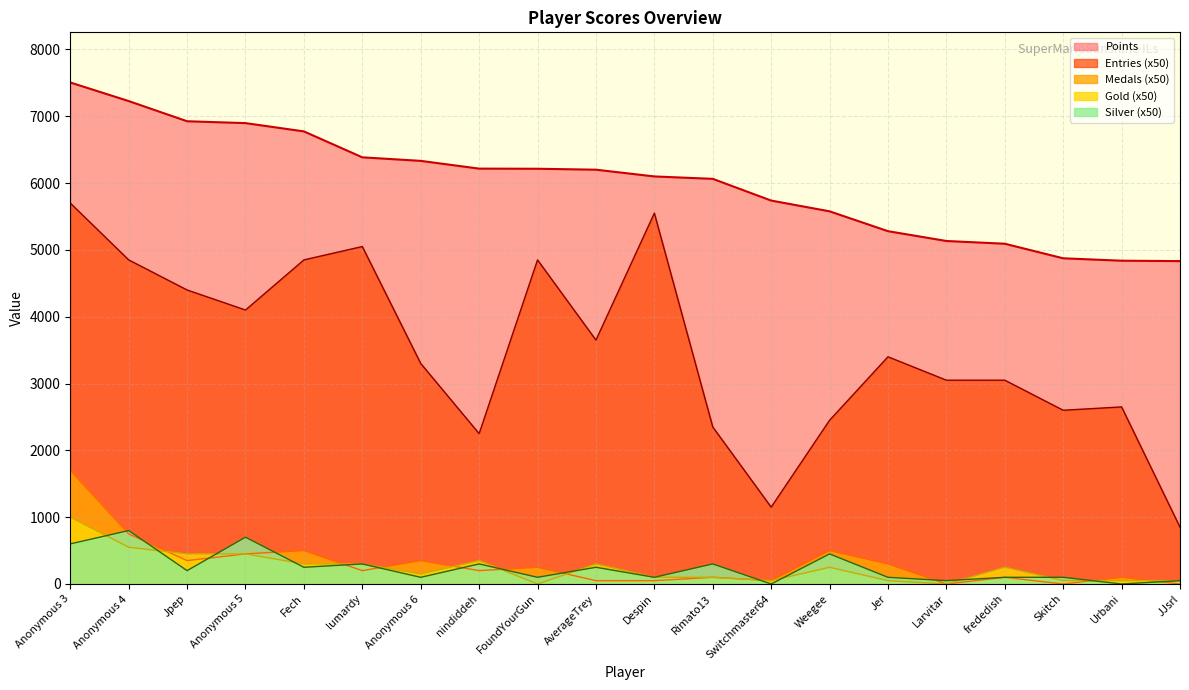

After their last crossing, which series has the higher values: Gold or Silver?

Gold